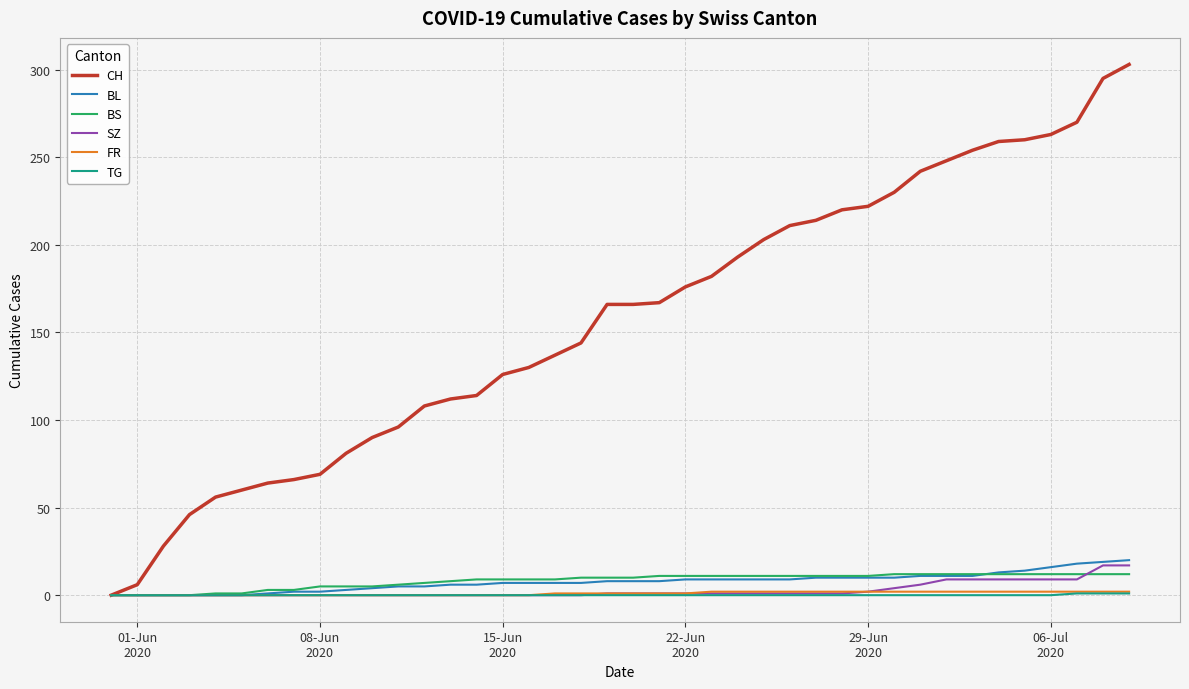

Which series has the widest spread of values?

CH